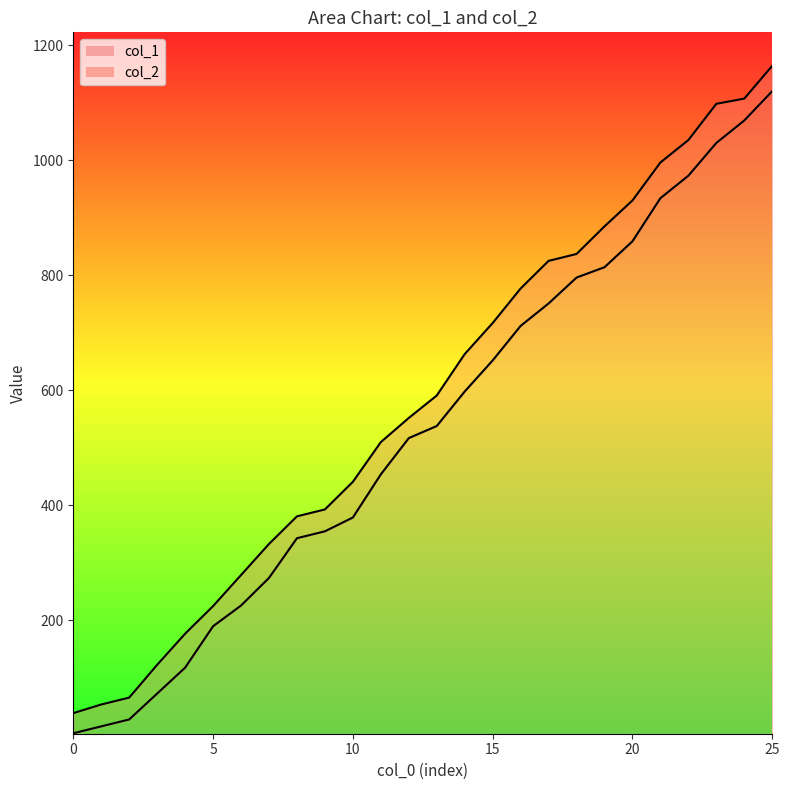

What is the average value of the col_2 series?

585